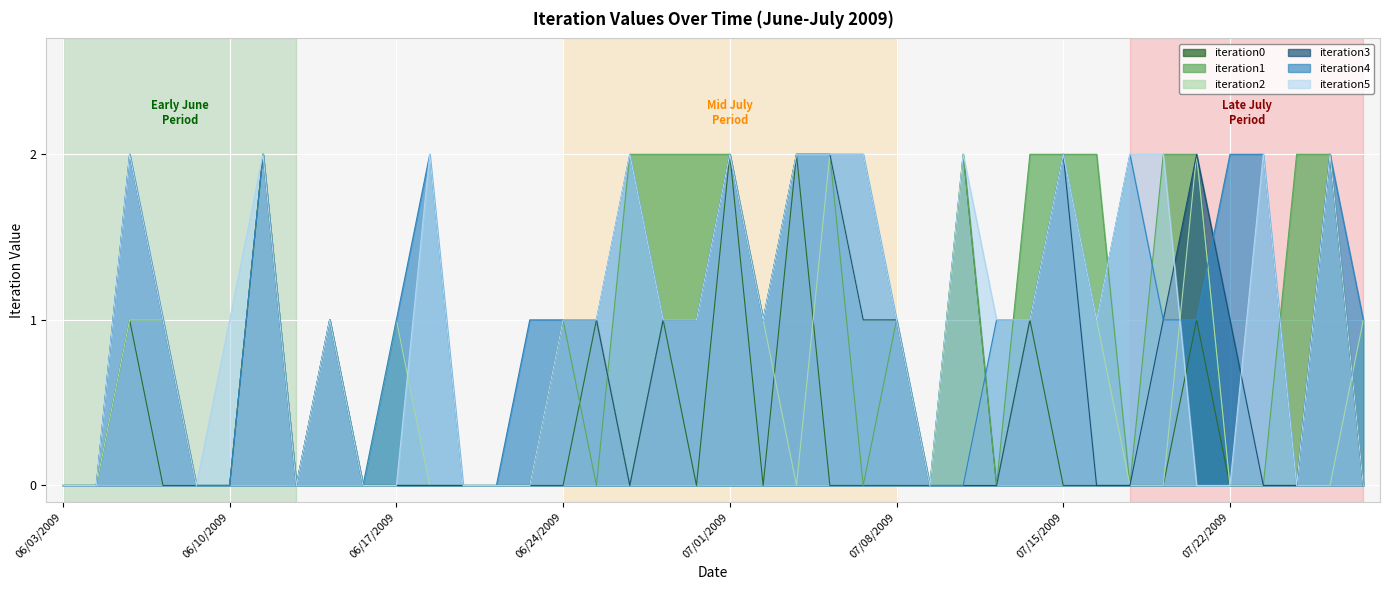

Count the iteration5 values in the range 0 to 2.

40